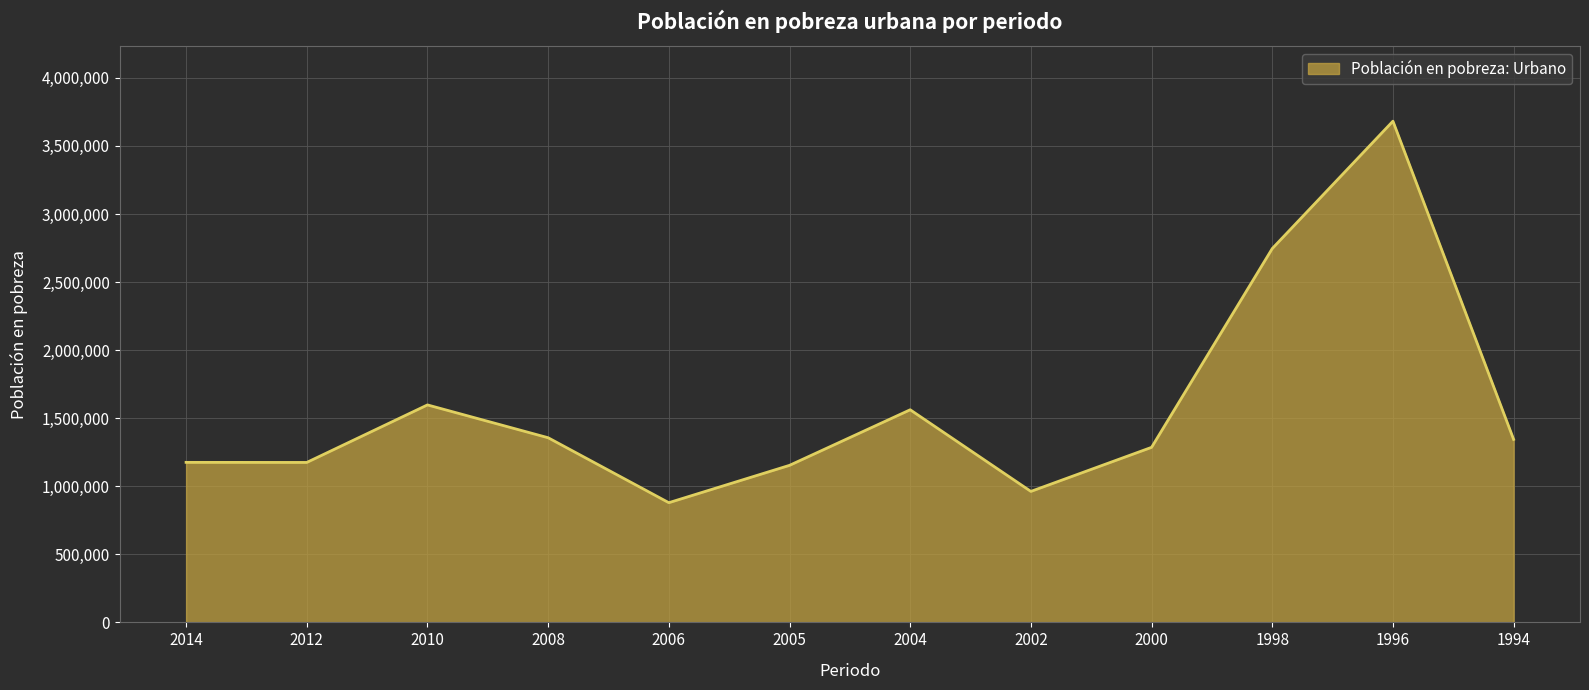

What is the smallest value displayed?

879378